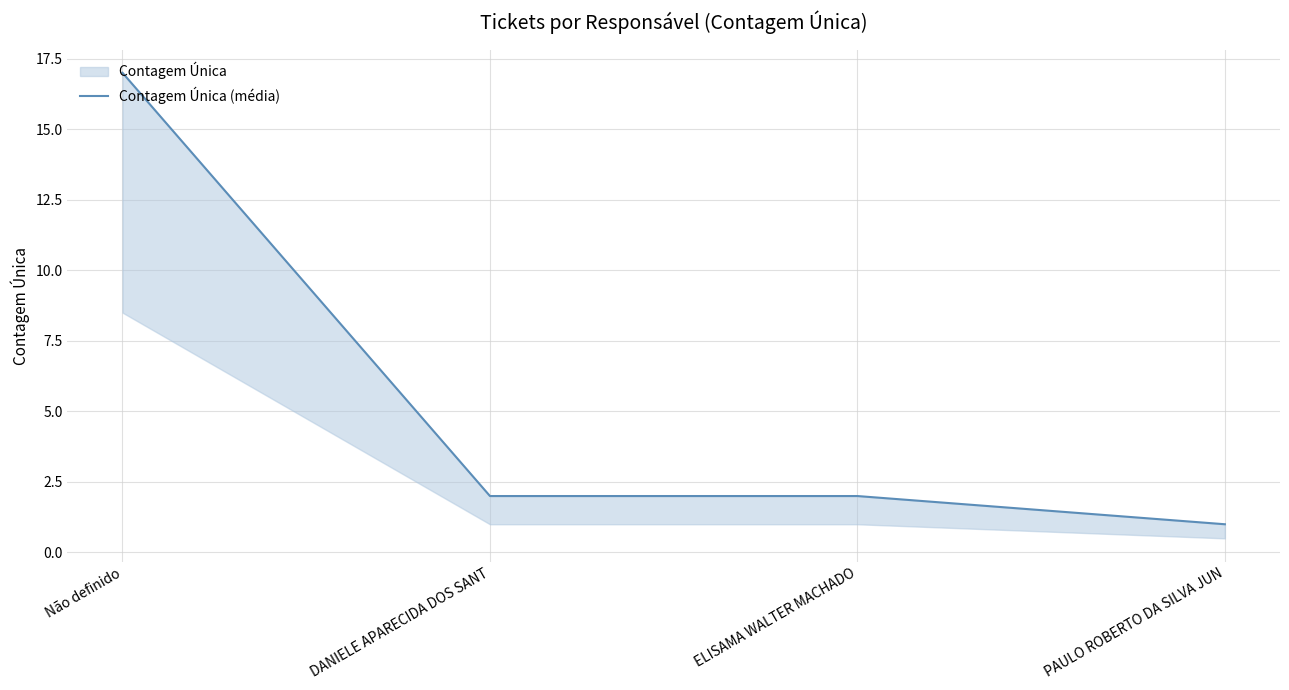

Does the chart display data point markers on the line(s)?

No